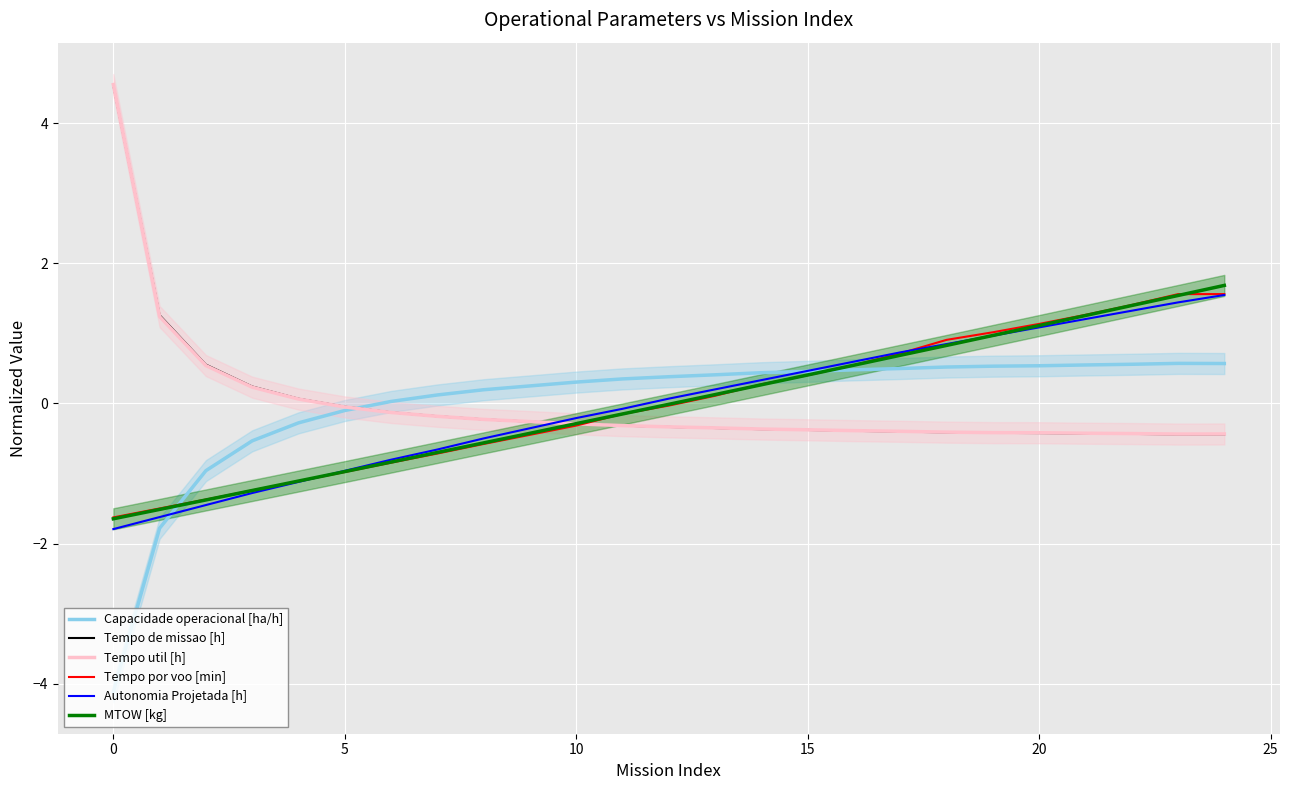

How many categories are shown in the chart?

25